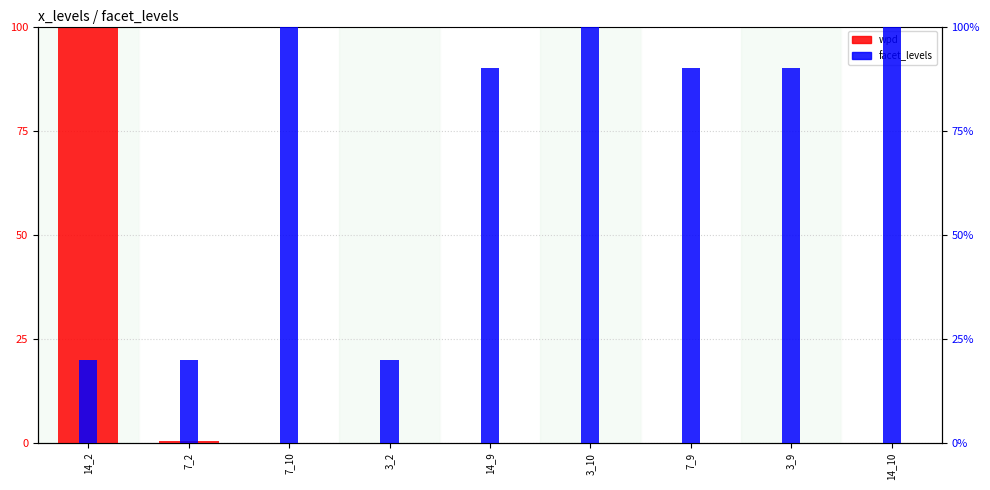

The value of facet_levels at 14_2 is 31.1. True or false?

False